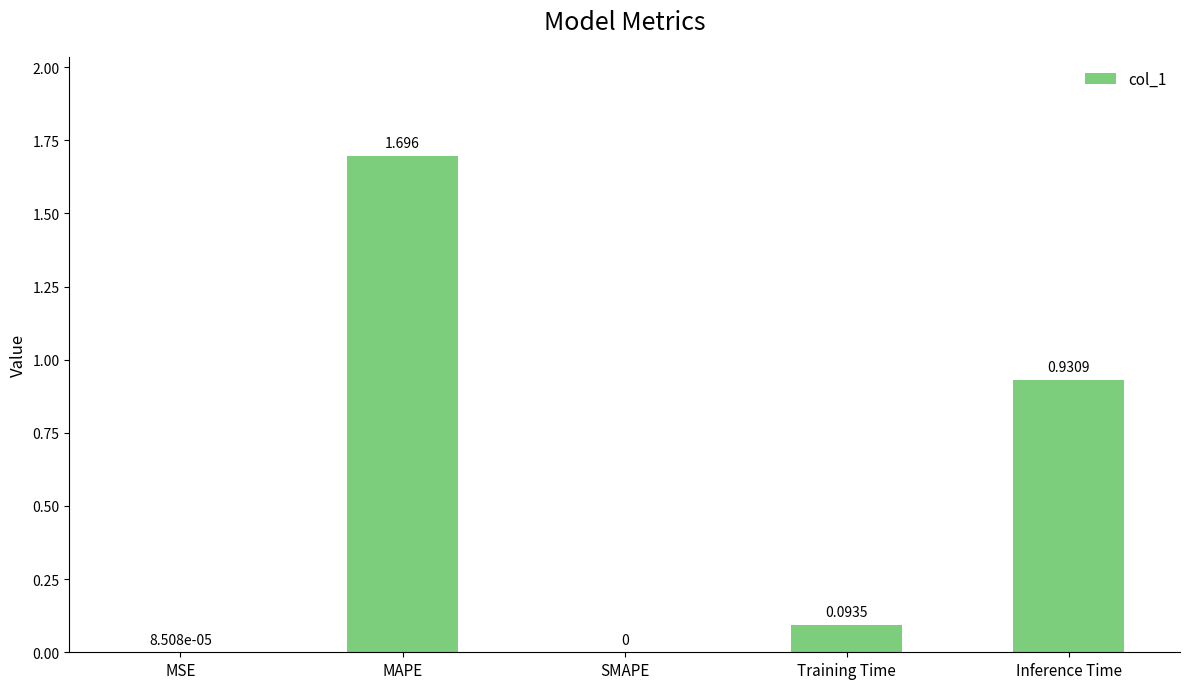

At which label is the value closest to 0?

SMAPE